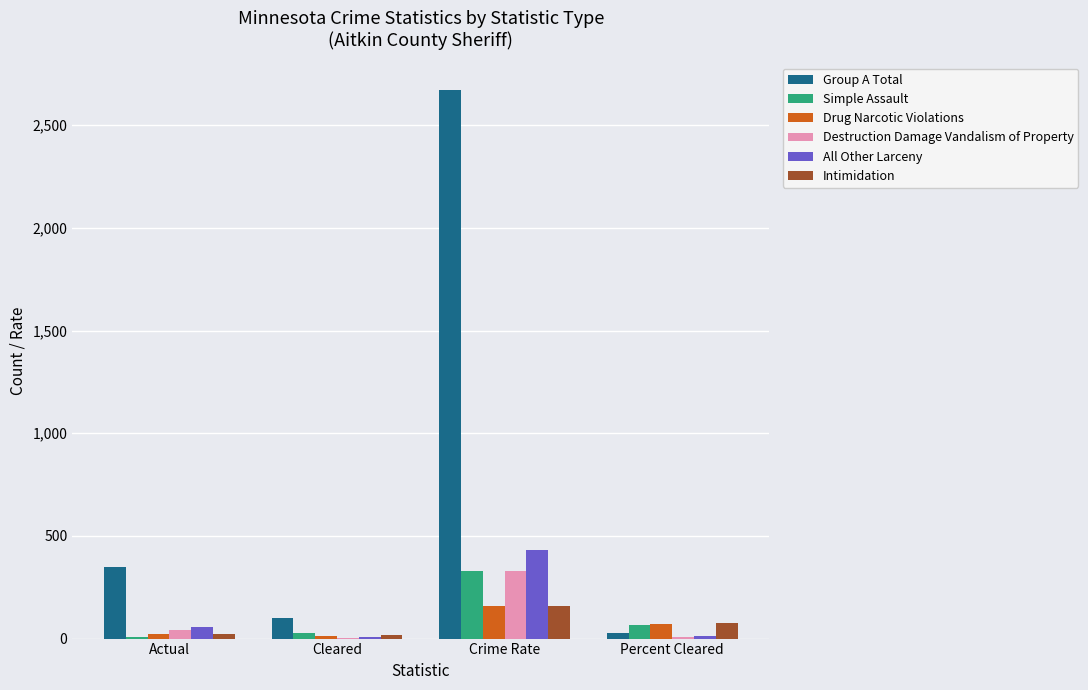

How many series are shown in this chart?

6